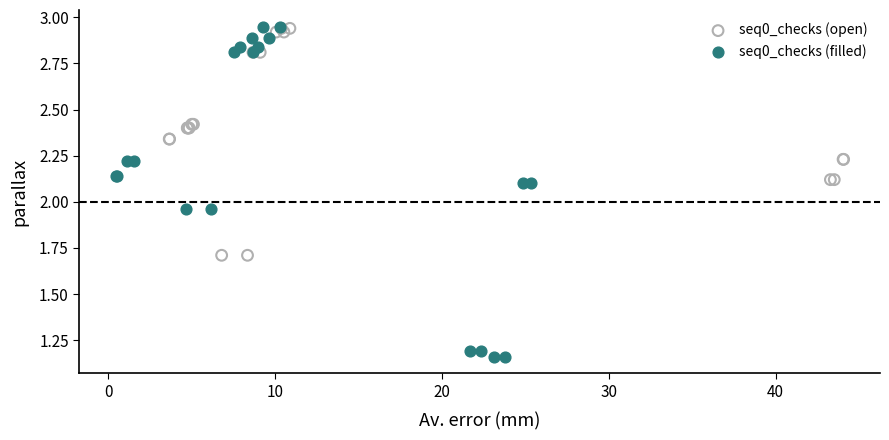

Which series has the largest Y range (max minus min)?

seq0_checks (filled)